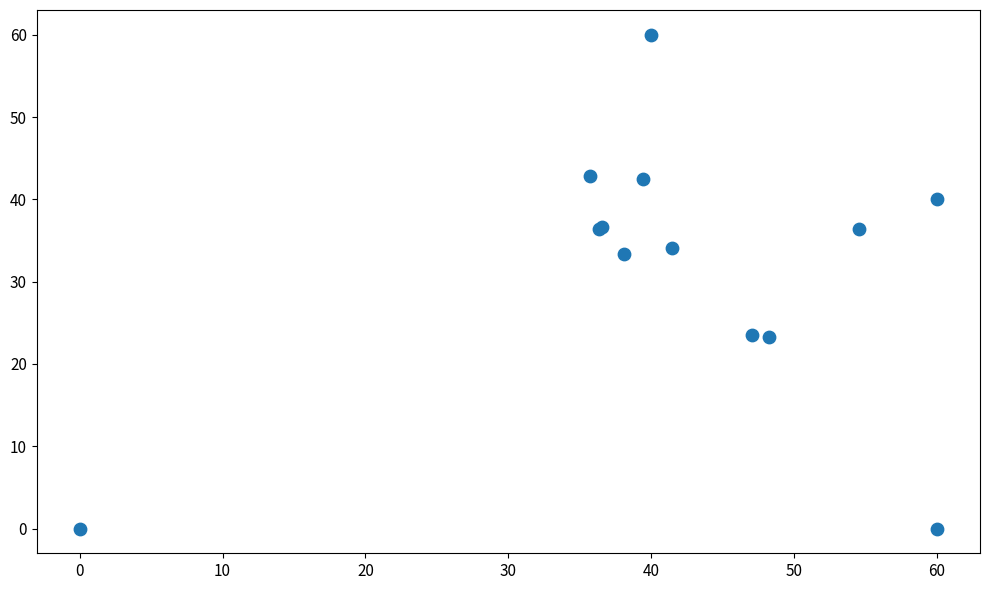

What Y value in the scatter plot is closest to 30?

33.3